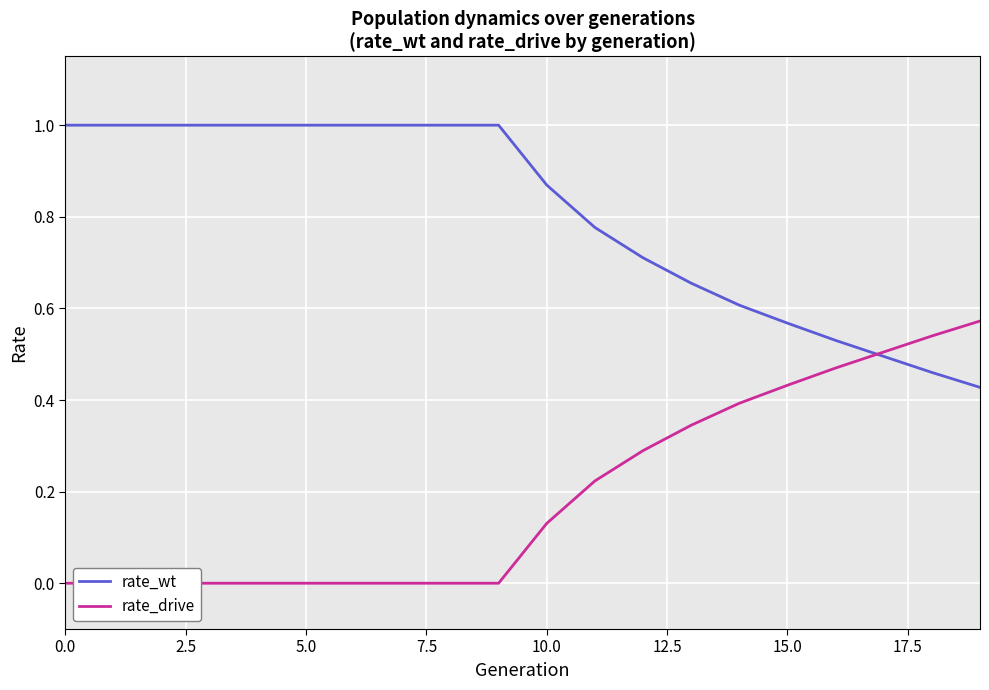

Rank the series by their maximum value, from highest to lowest.

rate_wt, rate_drive